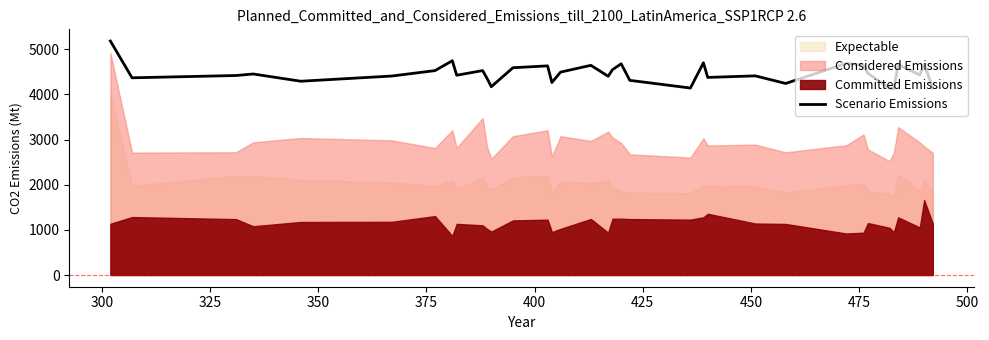

What is the value of the 22nd point from the left?

4142.1